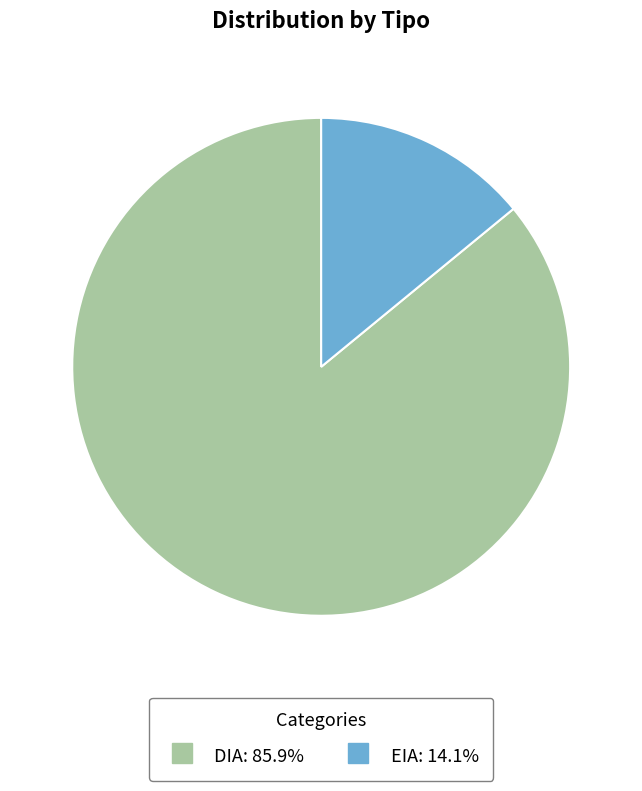

Approximately how many times larger is the value at DIA compared to EIA?

6.1